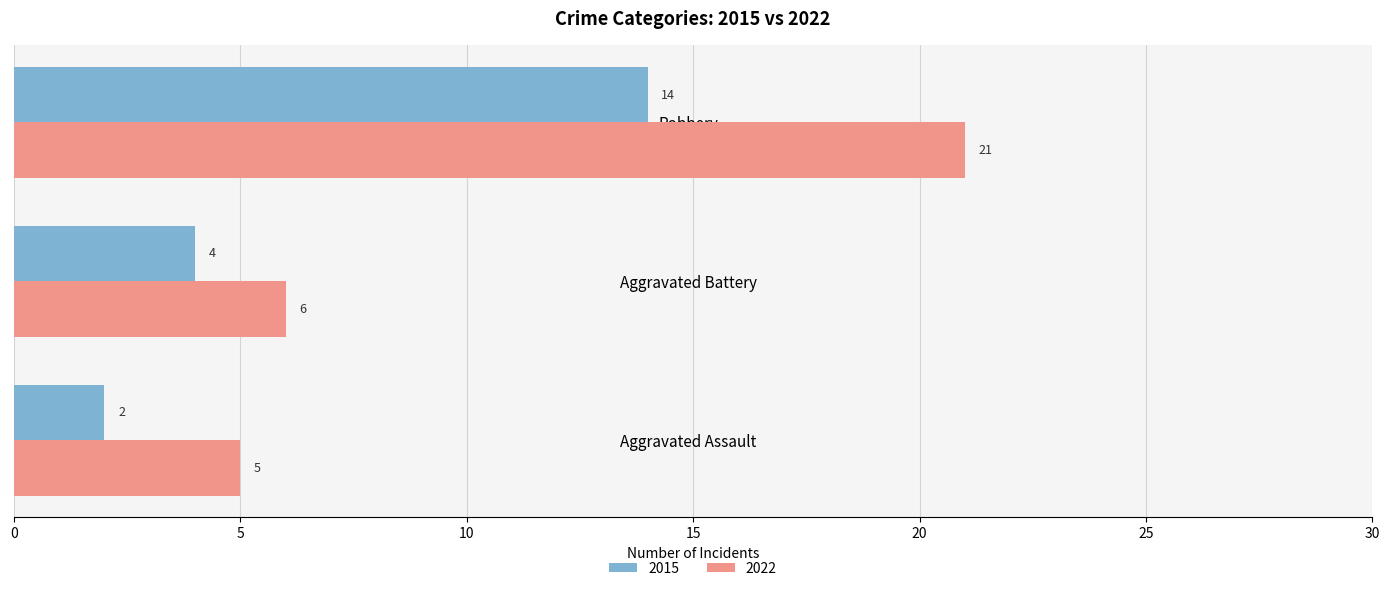

List the series in order of their peak value, highest first.

2022, 2015